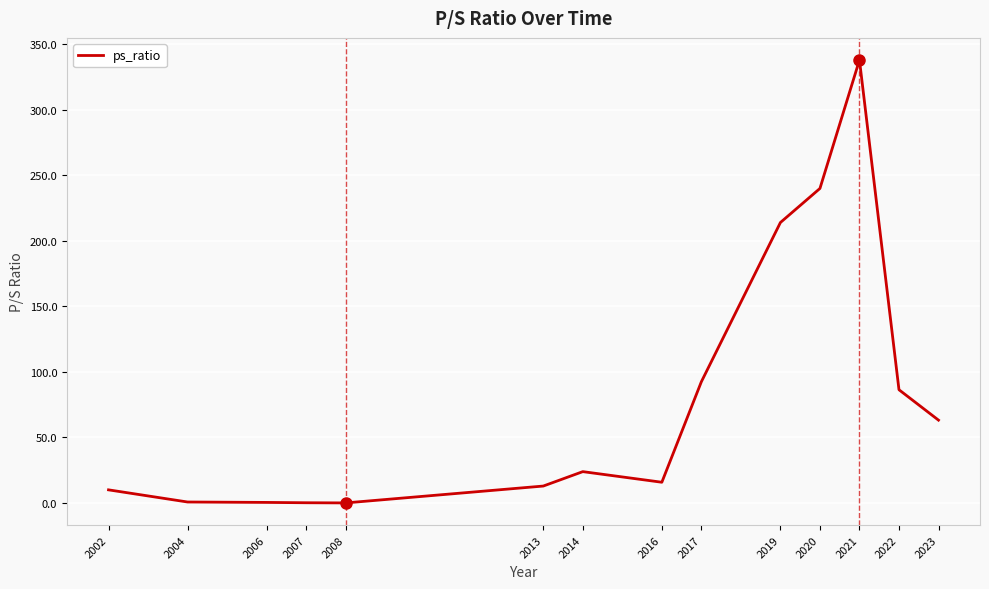

Read the value at 2017.

92.5